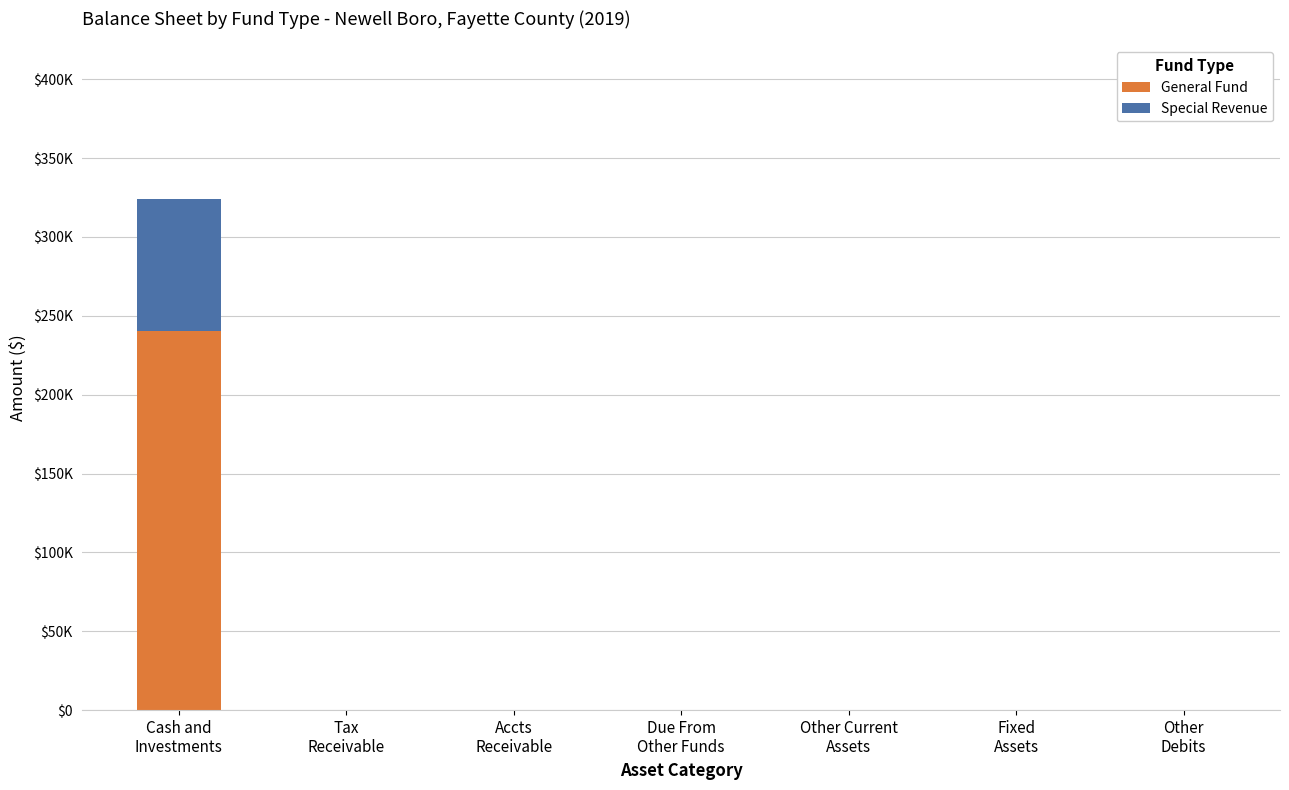

What are all the series names shown in the legend?

General Fund, Special Revenue